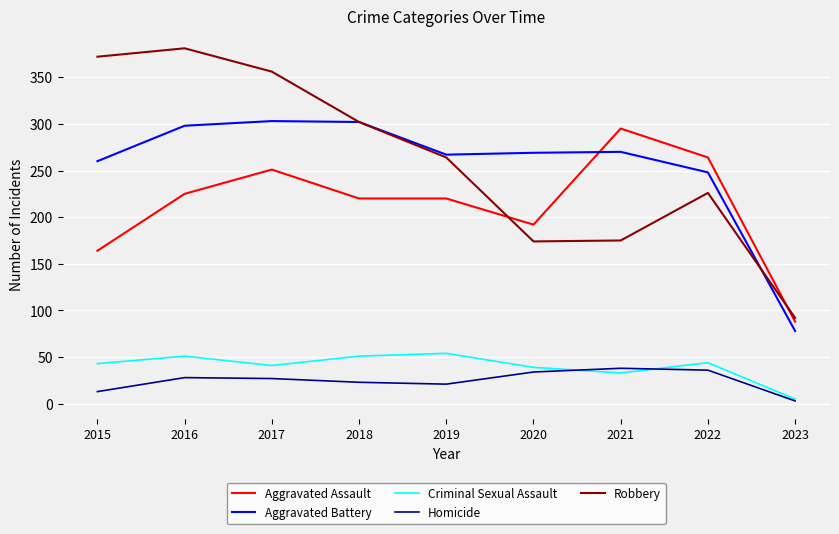

What is the average value of the Aggravated Assault series?

213